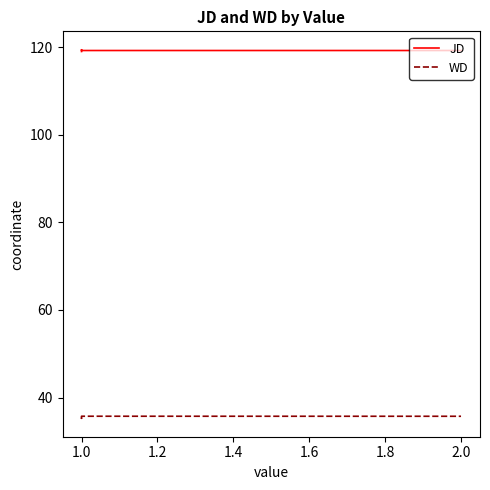

True or false: WD and JD cross at least once.

False